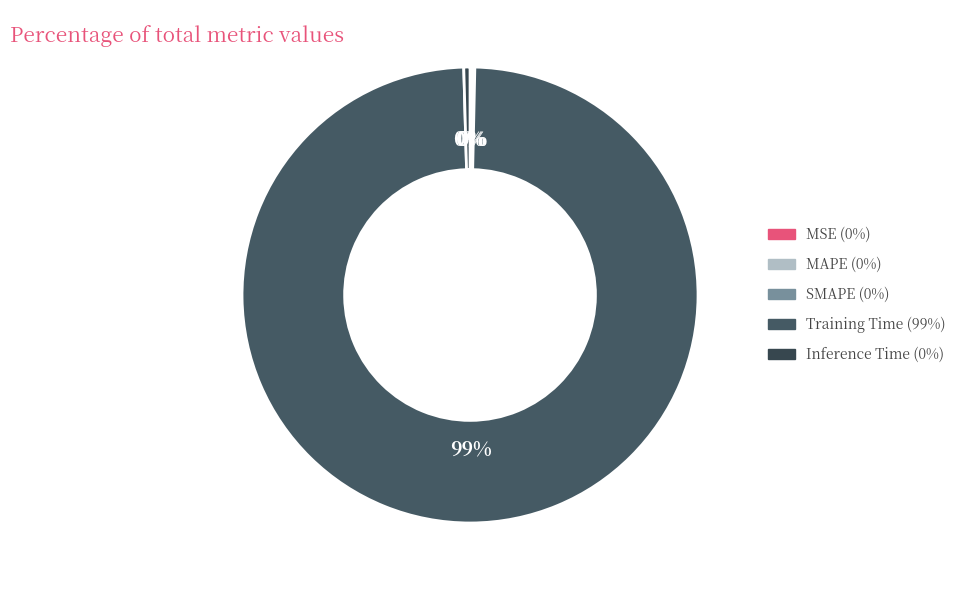

Between Training Time and Inference Time, which is larger?

Training Time